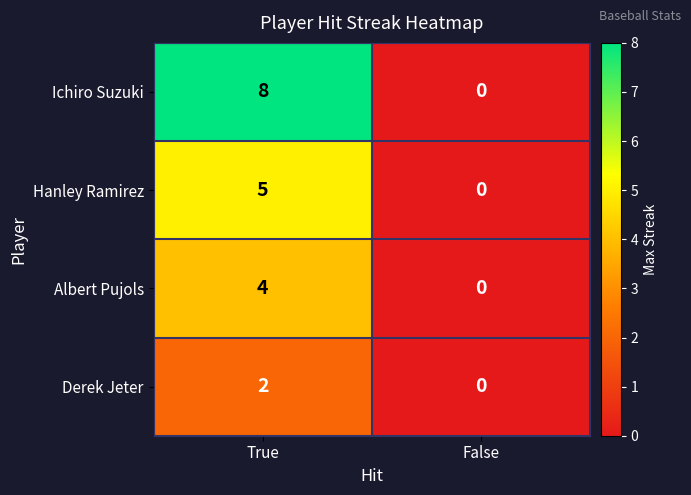

Between True and False, which series saw the biggest shift?

Ichiro Suzuki